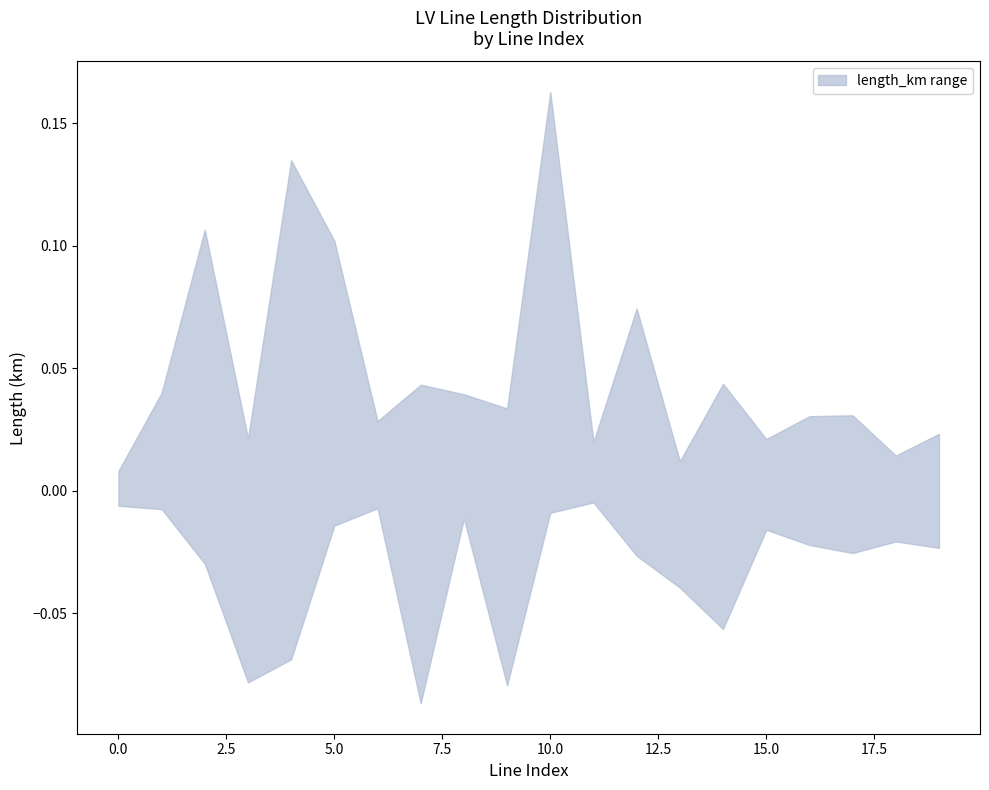

Where is the first local minimum for upper?

3